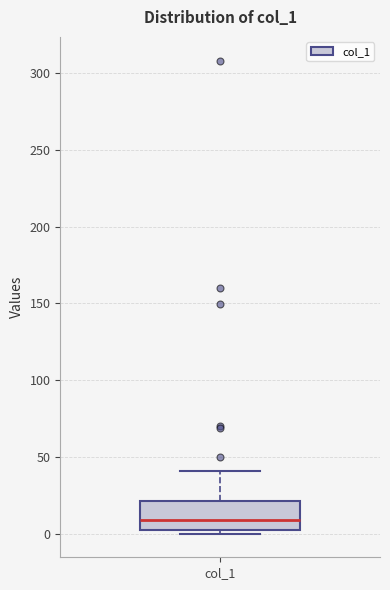

Transcribe this box plot: give where the median line is, the range the box spans, and where the two whiskers end, as read against the y-axis. The values are not printed on the chart, so give them approximately, as read against the axis.

median 10, box 0 to 20, whiskers 0 (just below the box's lower edge) to 40